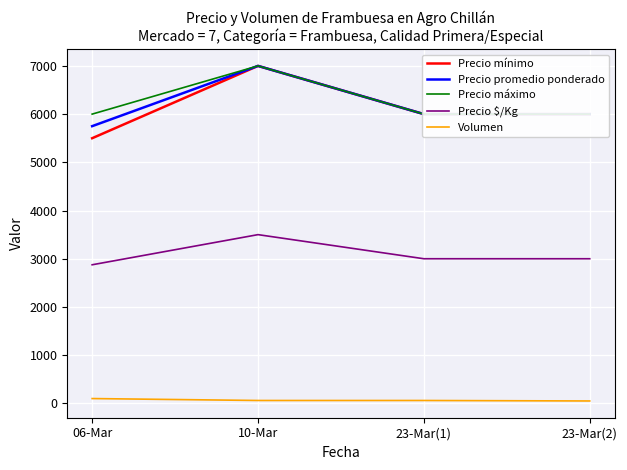

At which label is Volumen closest to 75?

10-Mar